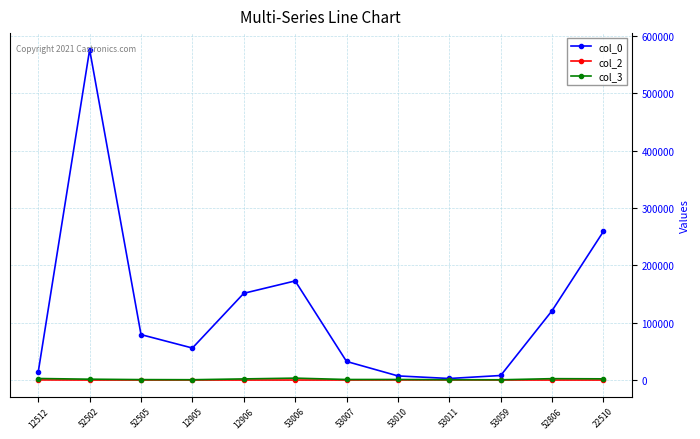

Between 12905 and 22510, which series saw the biggest shift?

col_0